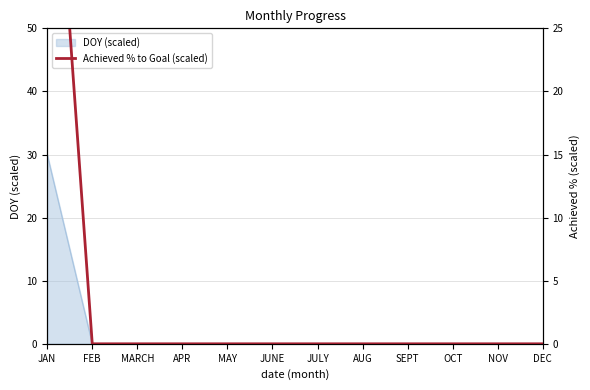

True or false: the data shows -24.8 at NOV.

False